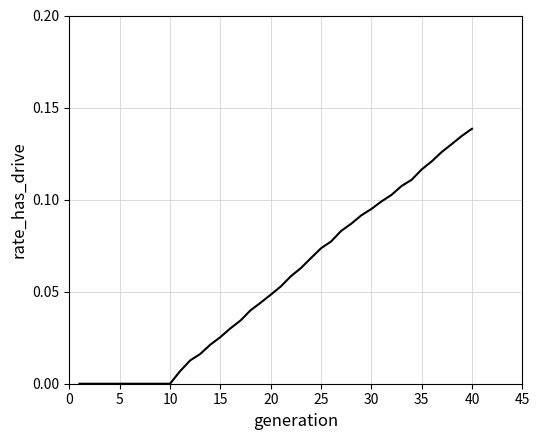

How many lines are shown in the chart?

1